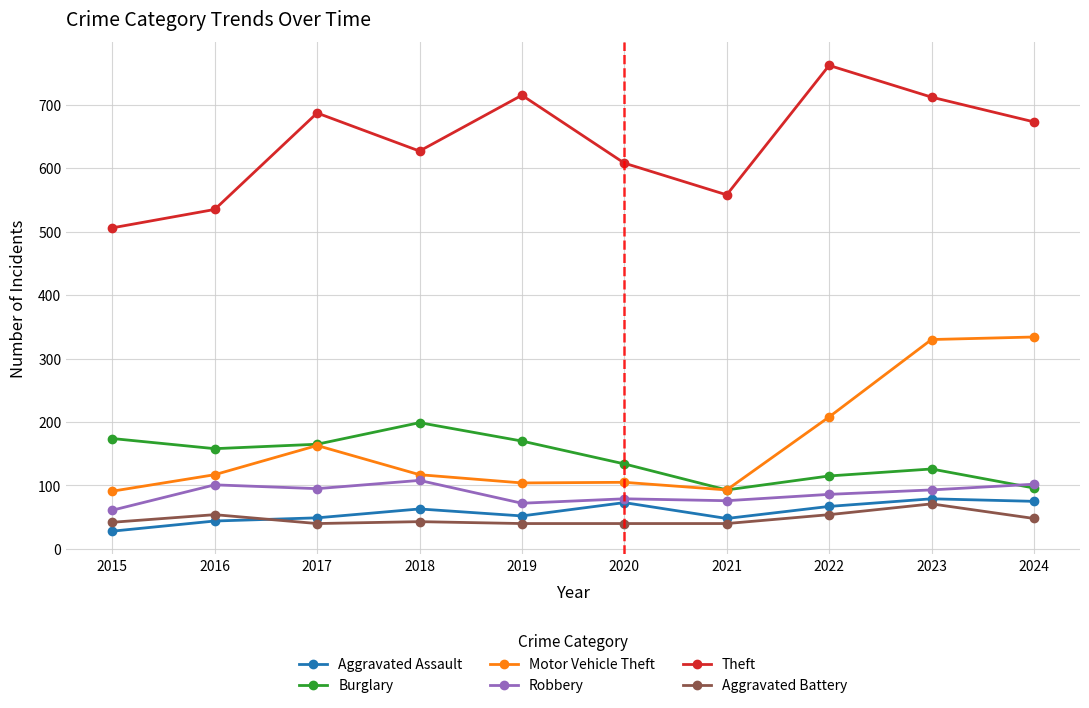

What is the difference between the maximum and second lowest values in the Aggravated Assault series?

35